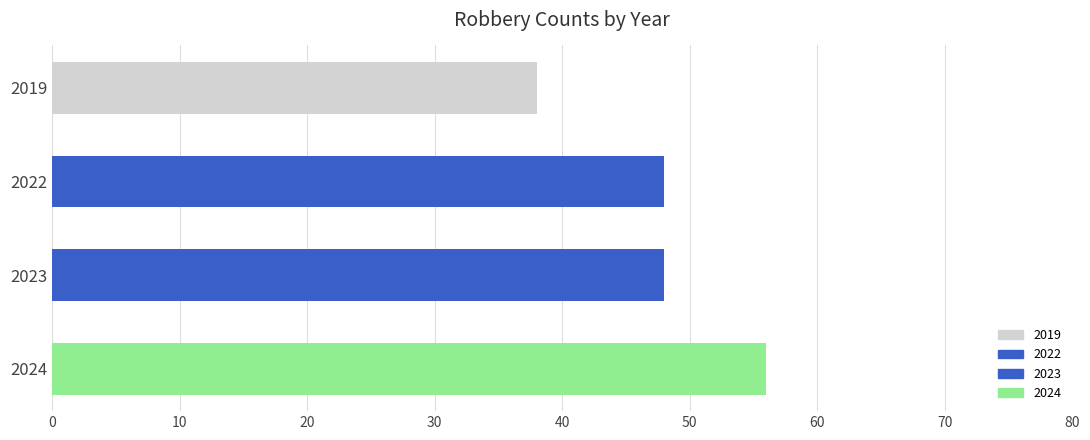

What is the average value?

48